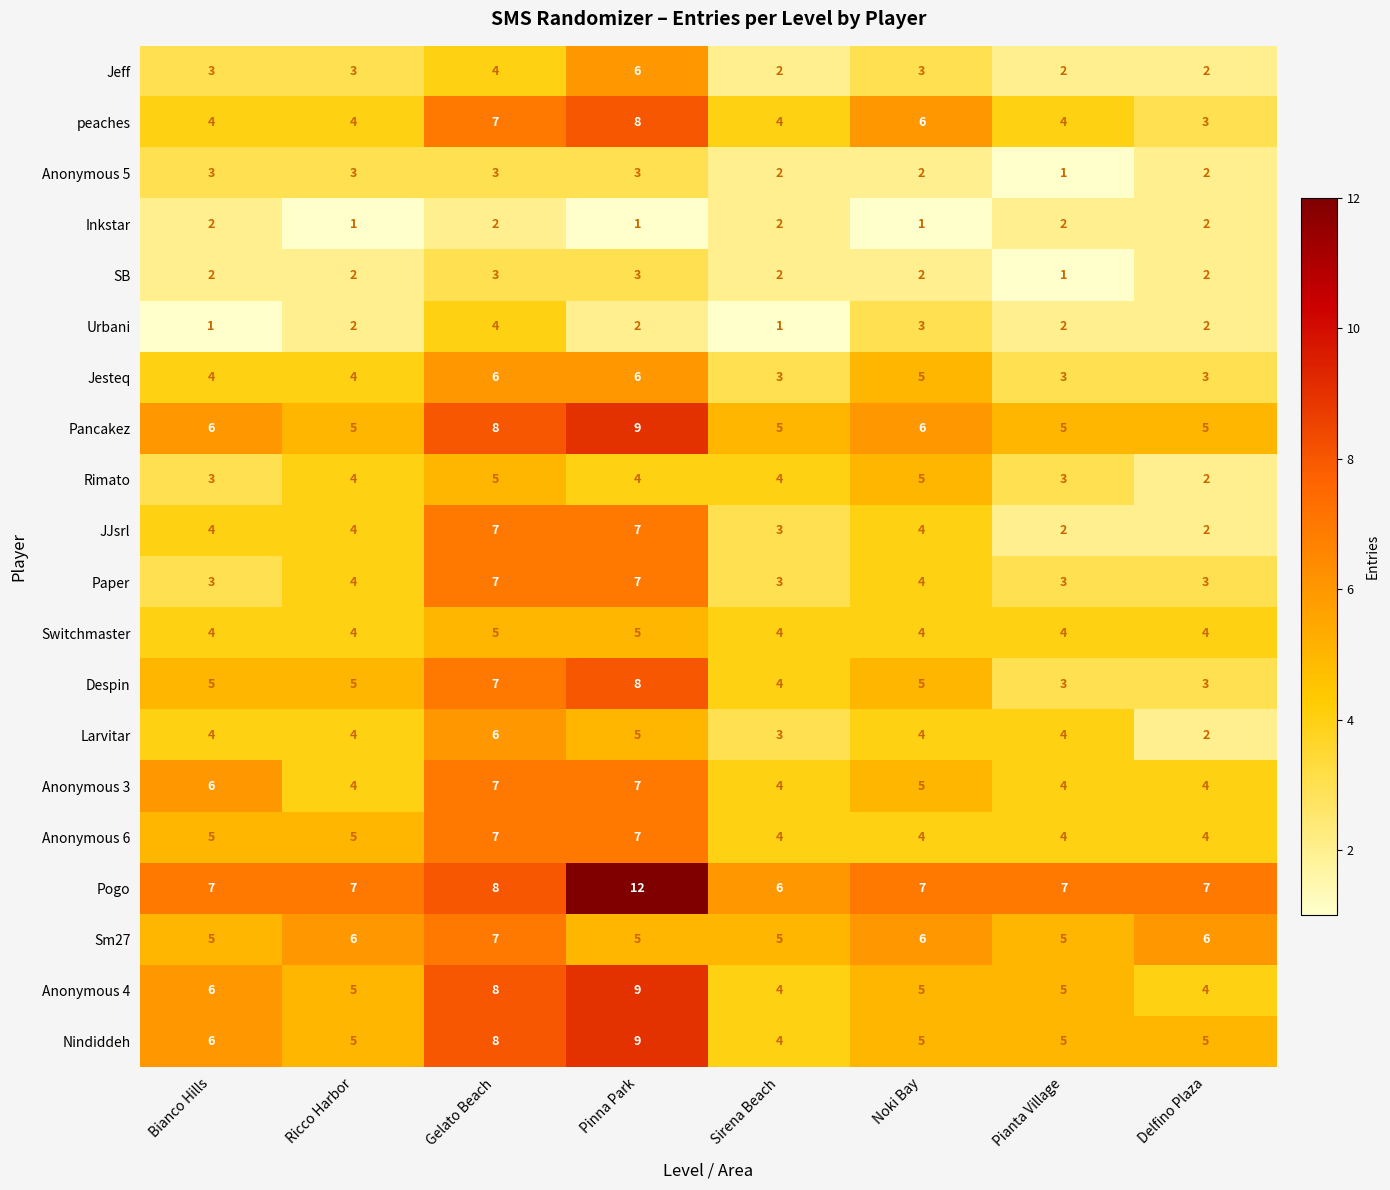

The value of Pancakez at Delfino Plaza is 5. True or false?

True